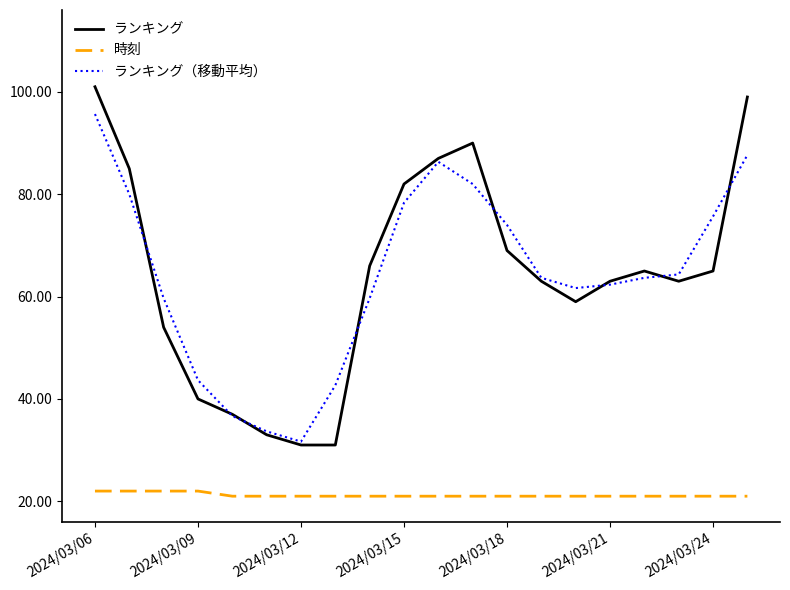

What is the greatest value displayed?

101.0